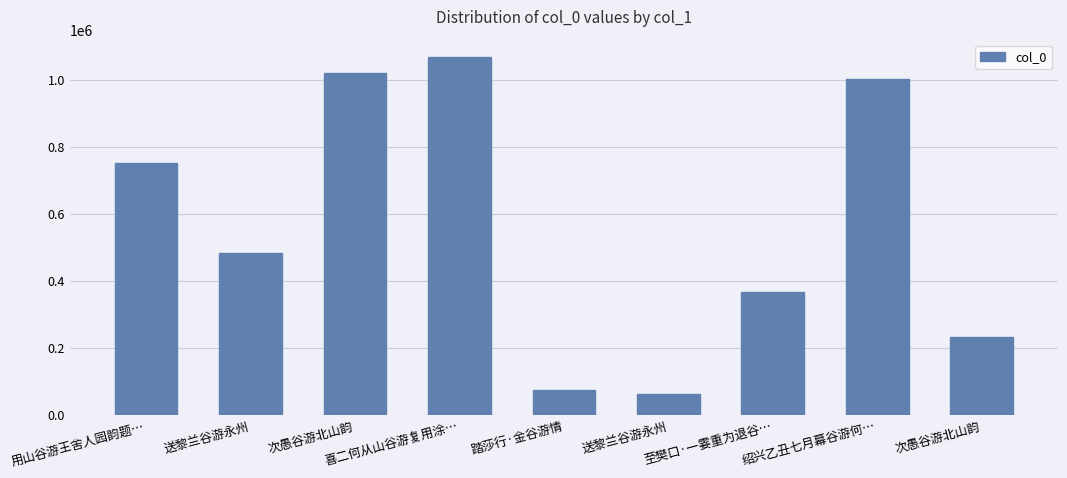

What is the average value?

562634